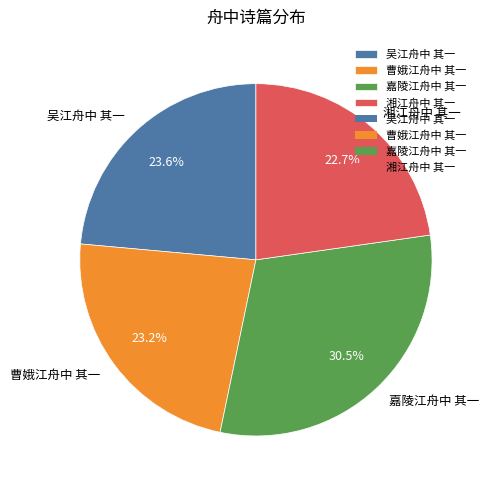

Which slice is the largest?

嘉陵江舟中 其一